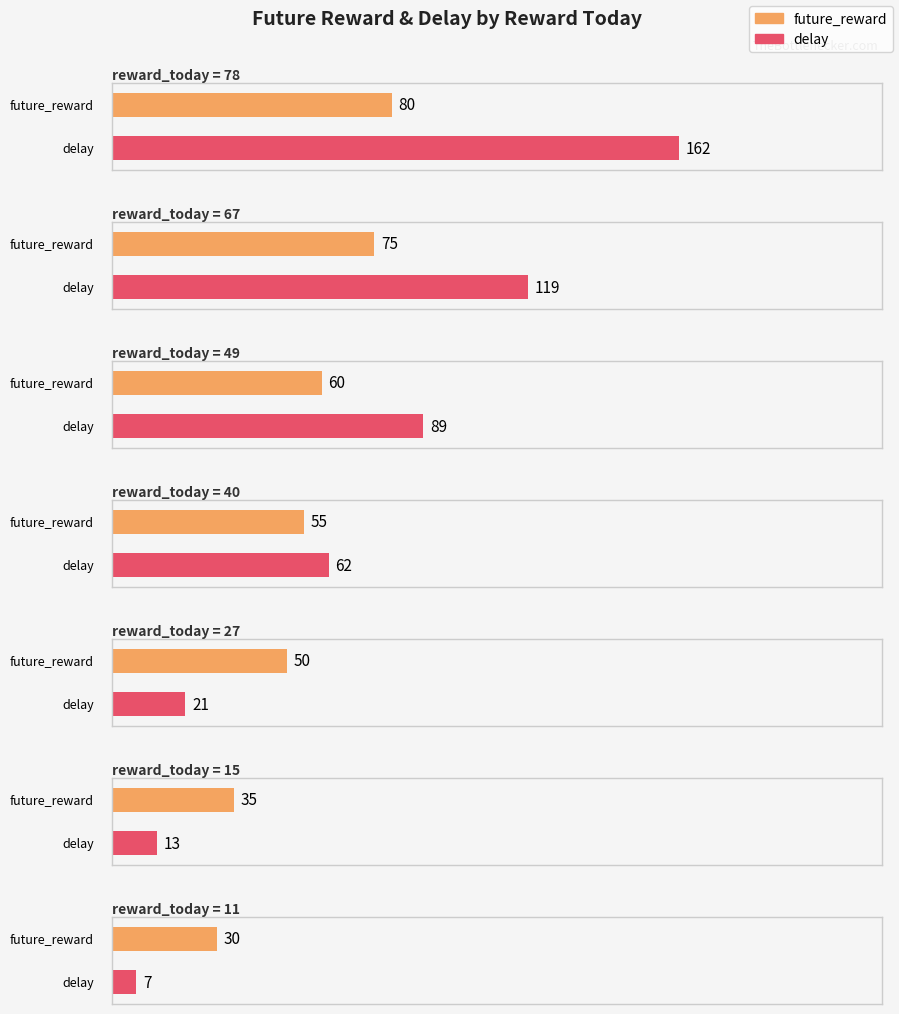

Reading left to right, transcribe all the data shown in this chart.

future_reward: 80	75	60	55	50	35	30
delay: 162	119	89	62	21	13	7